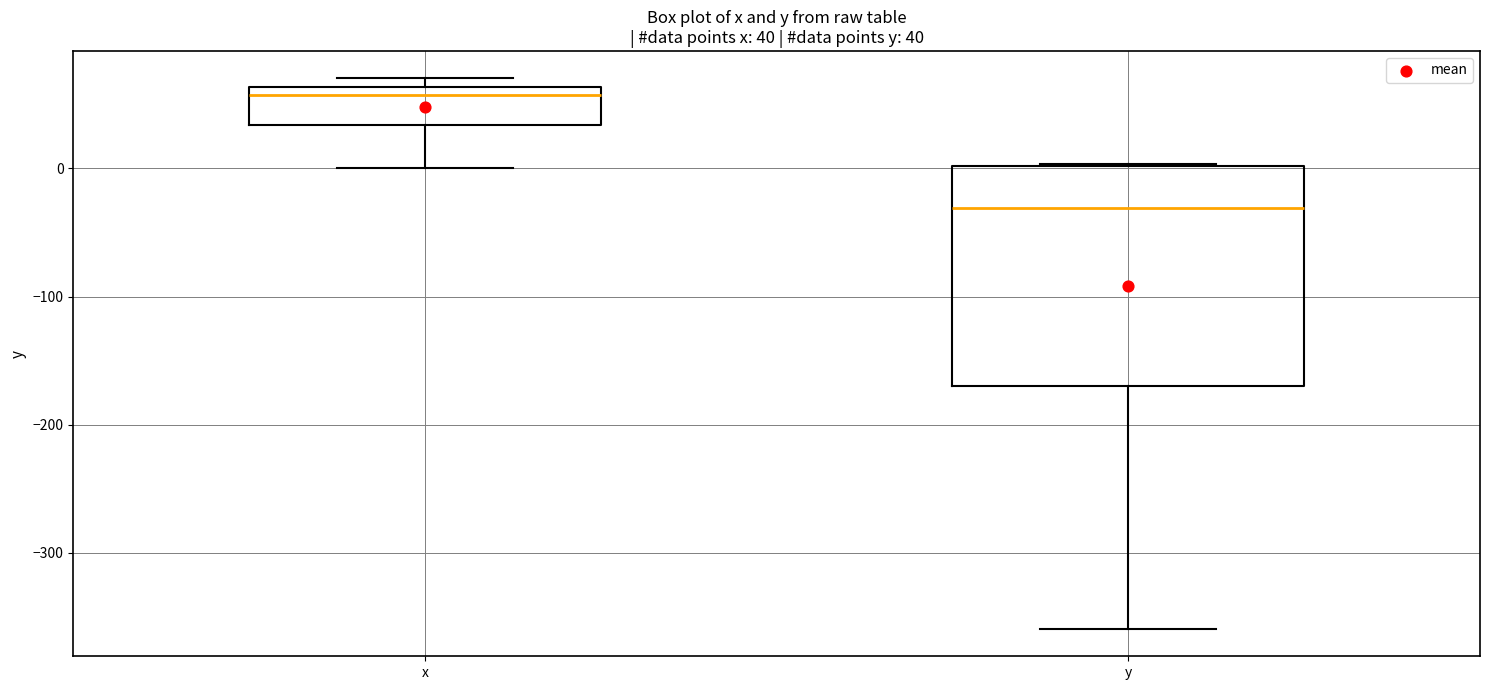

Which box is the tallest, from its lower edge to its upper edge?

y